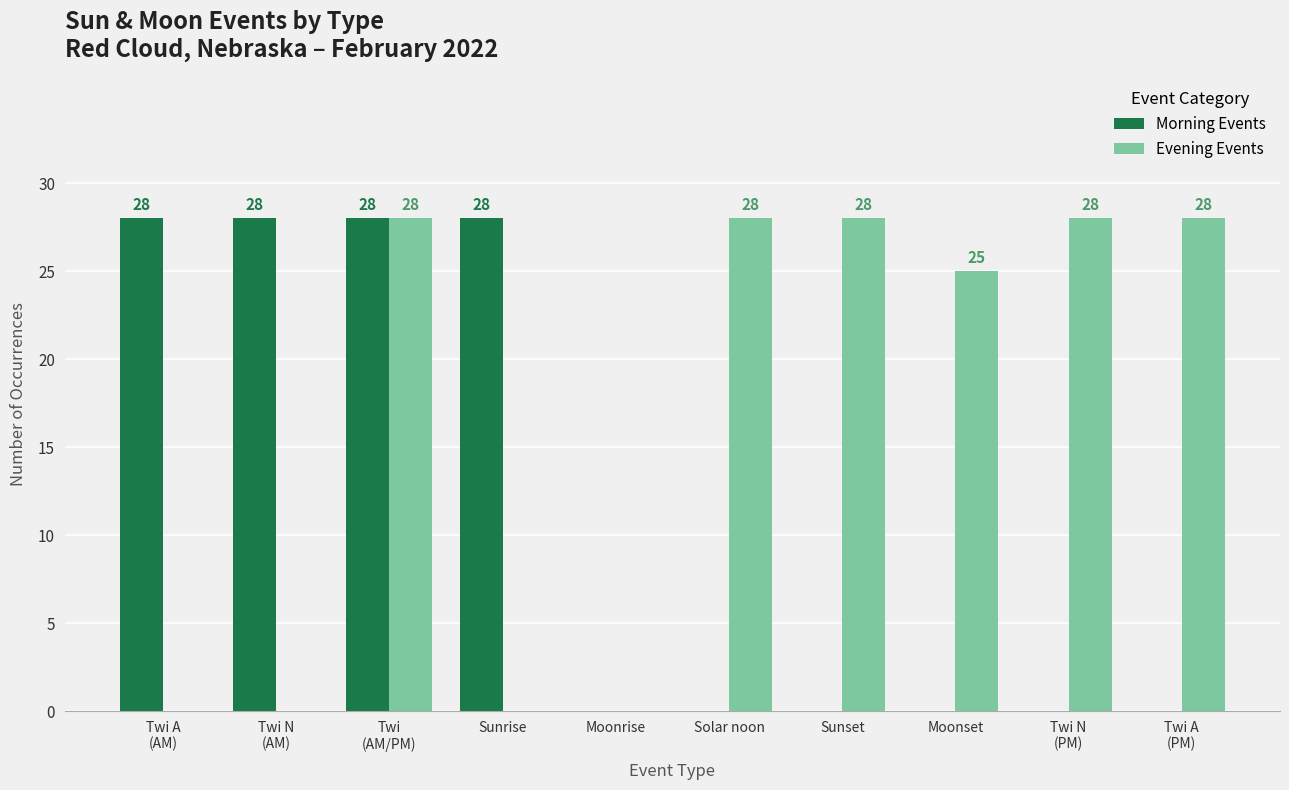

Reading left to right, list all the values displayed in this chart.

Morning Events: Twi A
(AM)=28	Twi N
(AM)=28	Twi
(AM/PM)=28	Sunrise=28	Moonrise=0	Solar noon=0	Sunset=0	Moonset=0	Twi N
(PM)=0	Twi A
(PM)=0
Evening Events: Twi A
(AM)=0	Twi N
(AM)=0	Twi
(AM/PM)=28	Sunrise=0	Moonrise=0	Solar noon=28	Sunset=28	Moonset=25	Twi N
(PM)=28	Twi A
(PM)=28